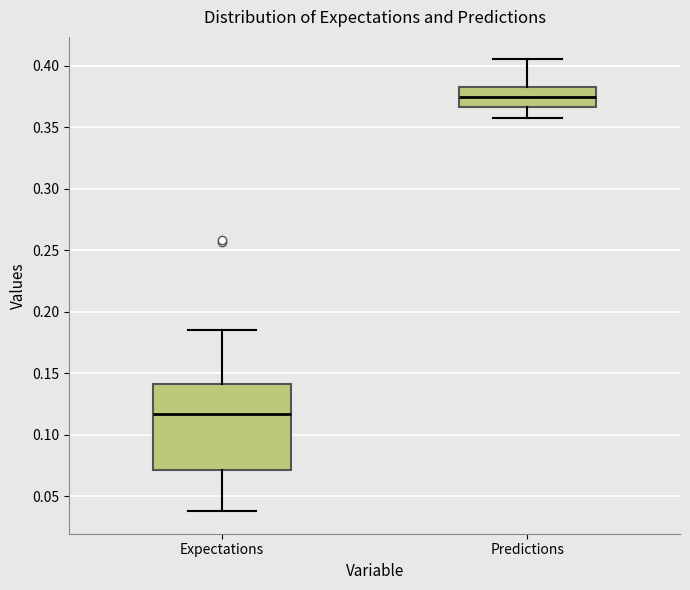

Reading left to right, transcribe this box plot: for each box, give where its median line is, the range the box spans, and where its two whiskers end, as read against the y-axis. The values are not printed on the chart, so give them approximately, as read against the axis.

Expectations: median 0.115, box 0.070 to 0.140, whiskers 0.040 to 0.185
Predictions: median 0.375, box 0.365 to 0.385, whiskers 0.355 to 0.405